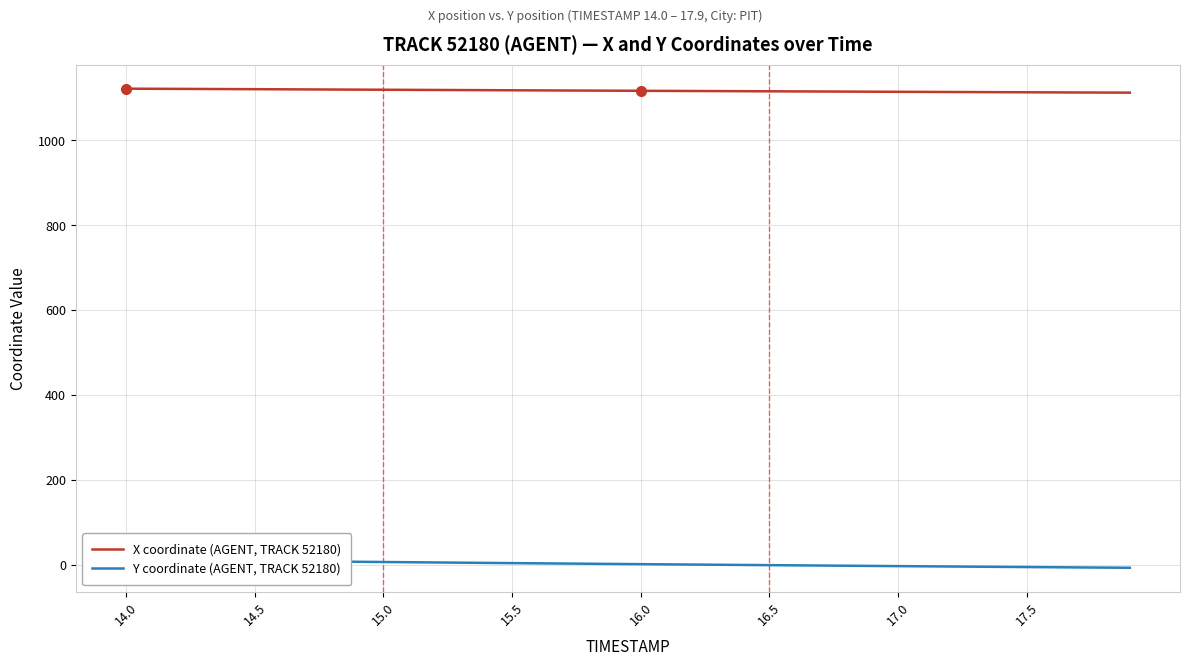

What are all the series names shown in the legend?

X coordinate (AGENT, TRACK 52180), Y coordinate (AGENT, TRACK 52180)